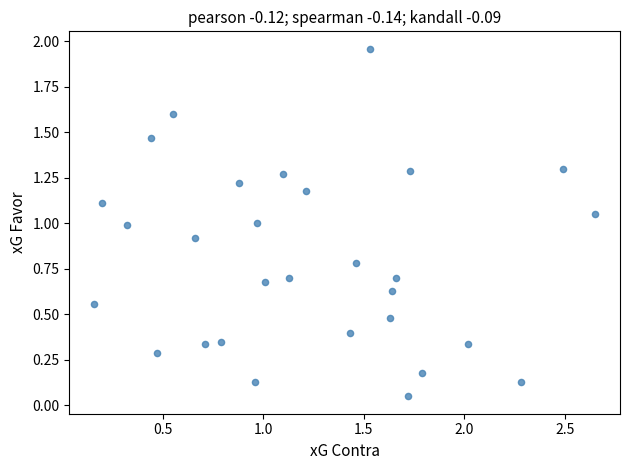

What is the range of X values (max minus min)?

2.5